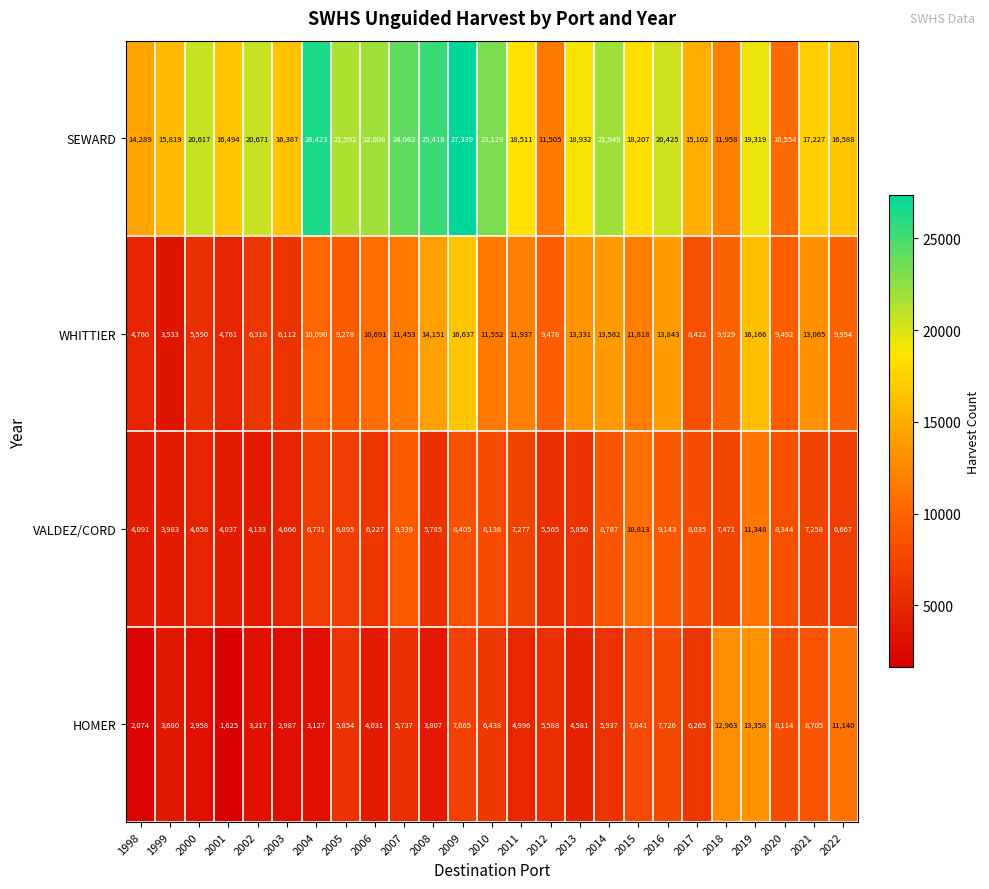

How many data points does each series have?

25